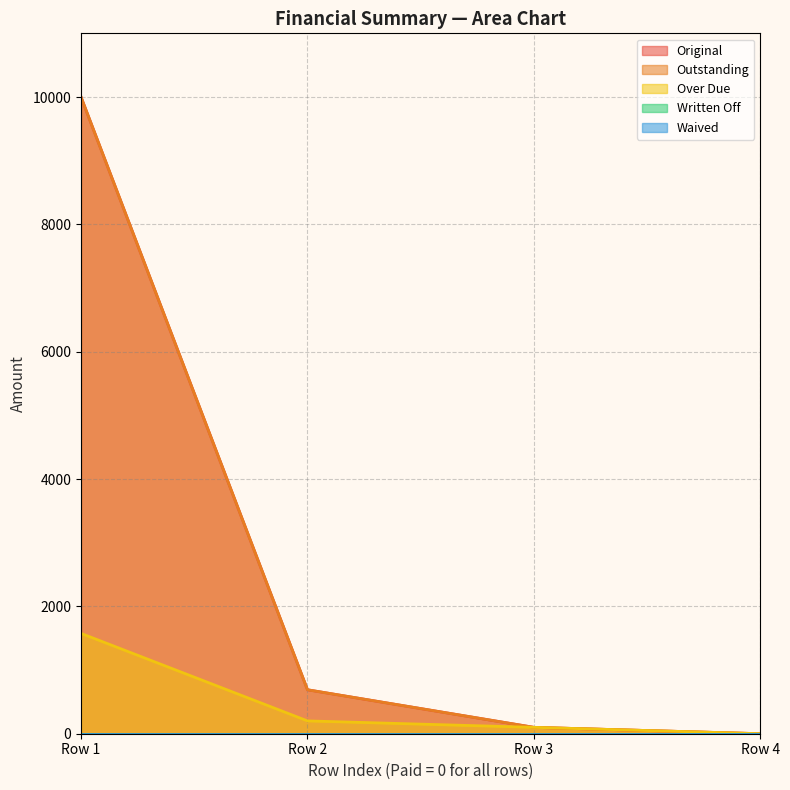

Does the chart display data point markers on the line(s)?

No